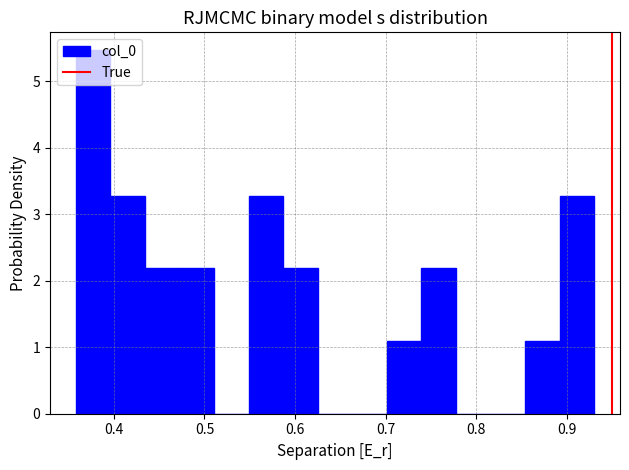

Read against the x-axis, roughly where is the centre of the tallest bar?

0.38